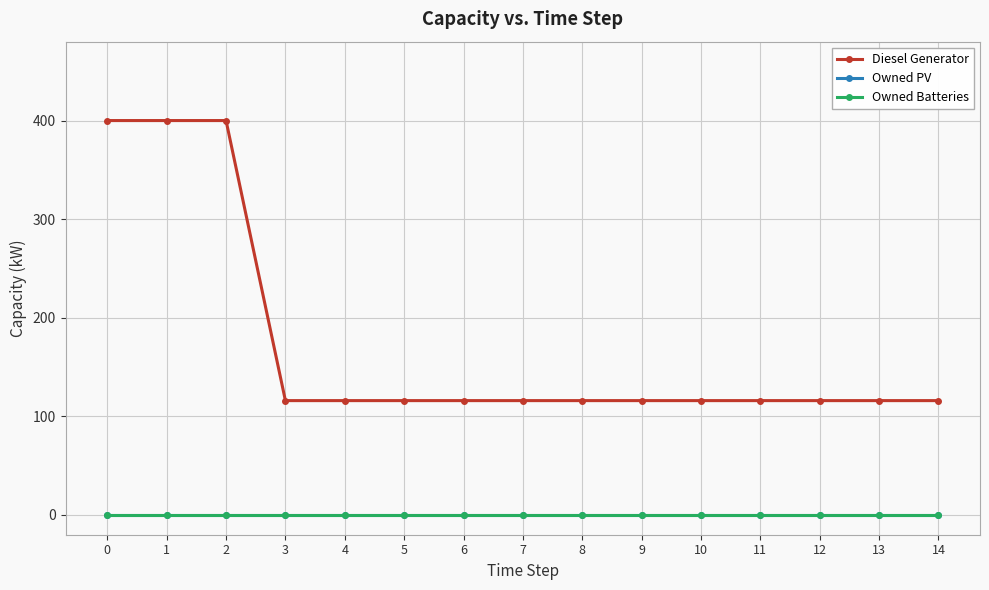

What is the total value across all series at 4?

116